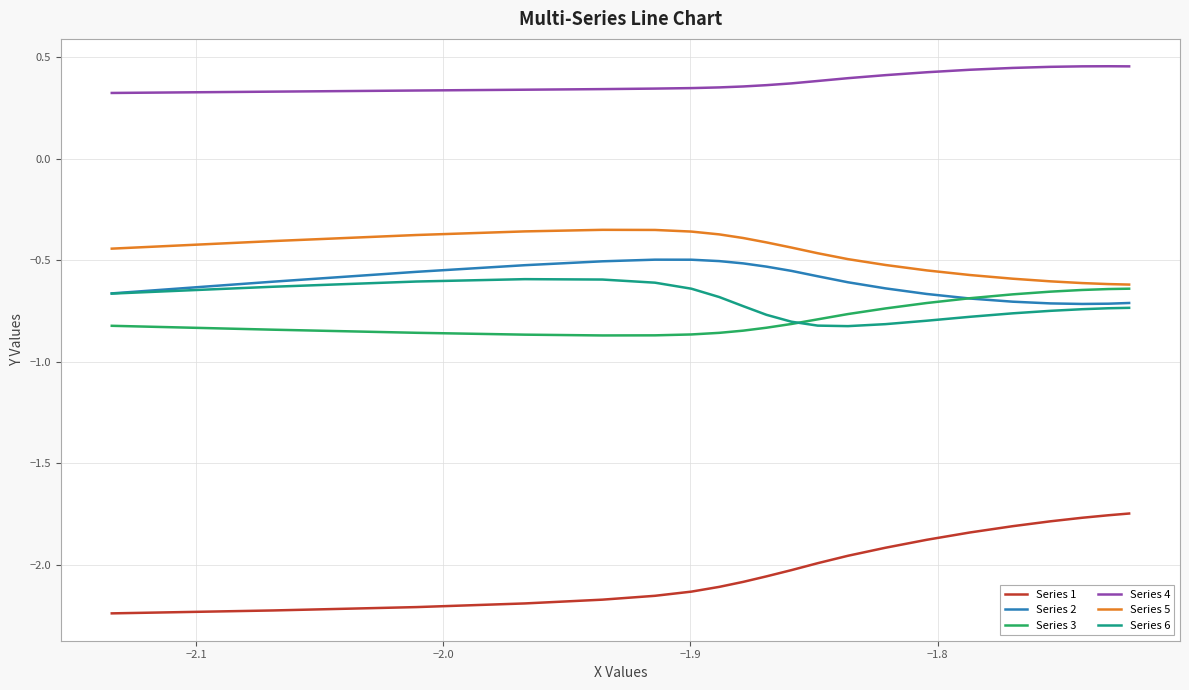

True or false: Series 5 and Series 2 intersect in this chart.

False